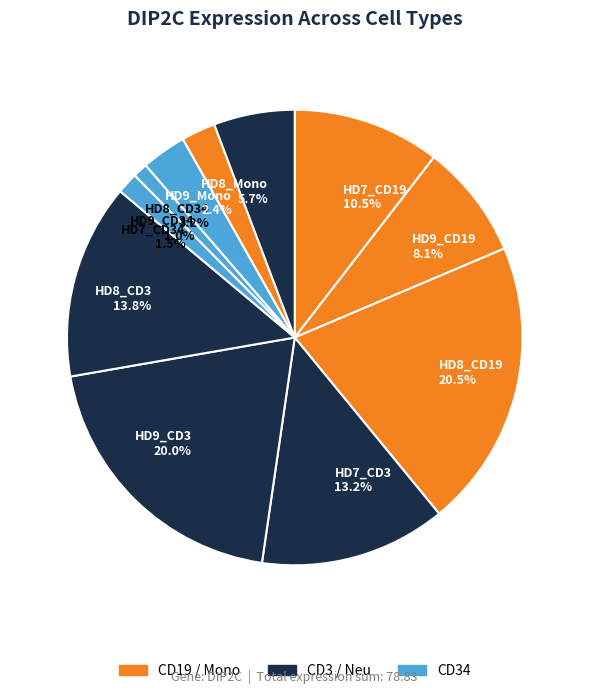

Approximately how many times larger is the value at HD8_Mono 5.7% compared to HD8_CD19 20.5%?

0.3